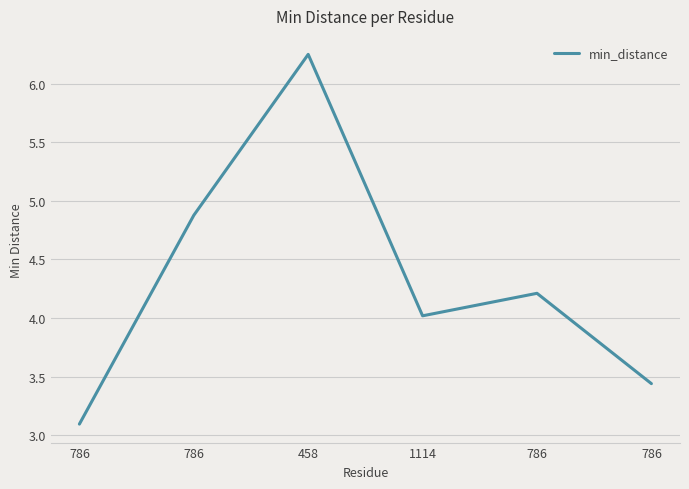

How many categories are shown in the chart?

6